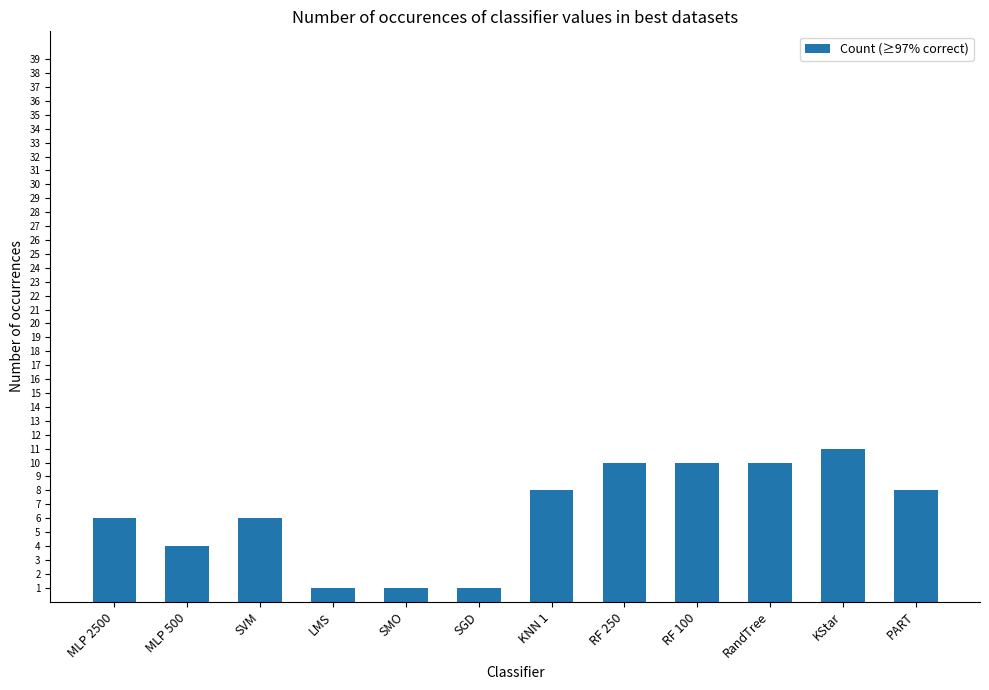

What is the smallest value displayed?

1